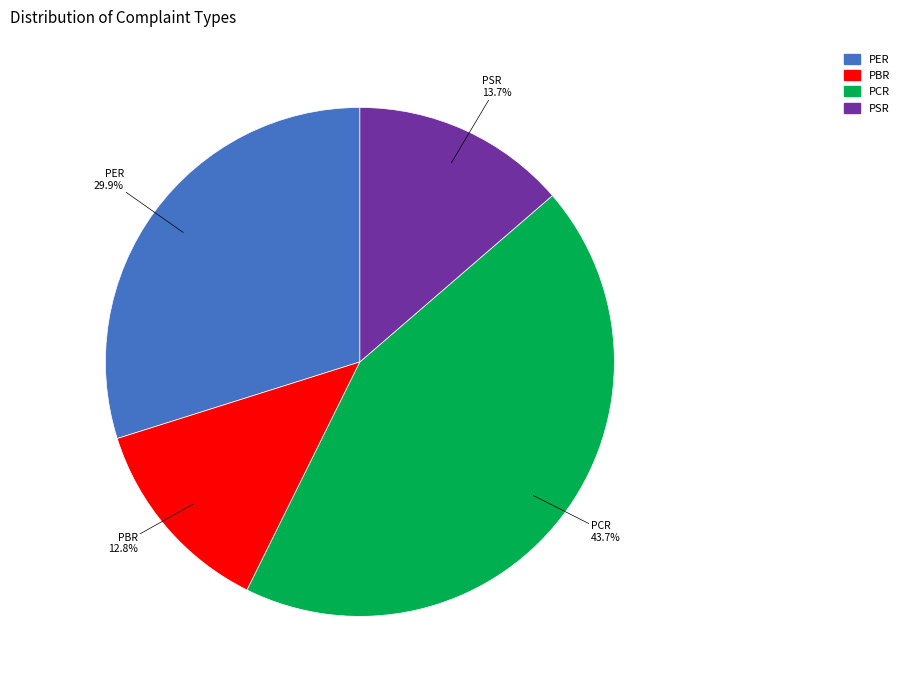

Does any single category account for the majority?

No